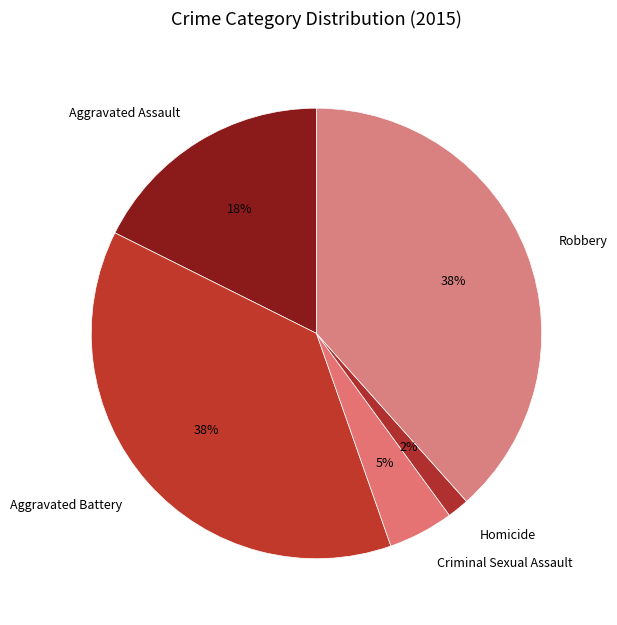

Approximately how many times larger is the value at Criminal Sexual Assault compared to Aggravated Assault?

0.3